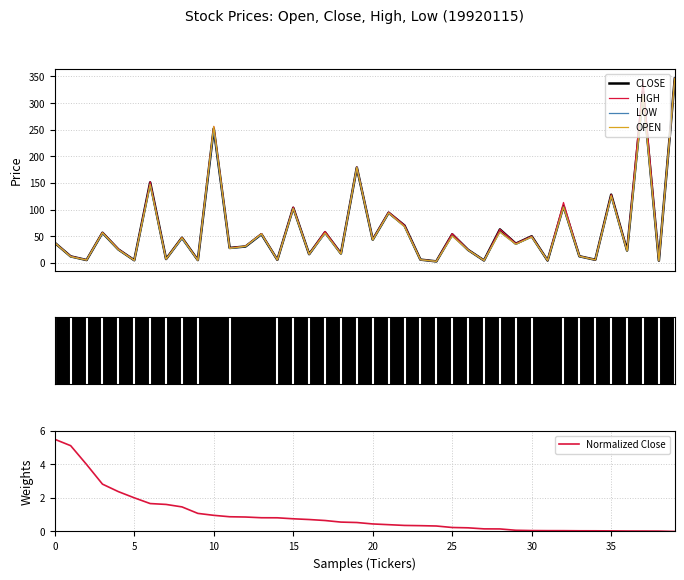

True or false: CLOSE and HIGH cross at least once.

False